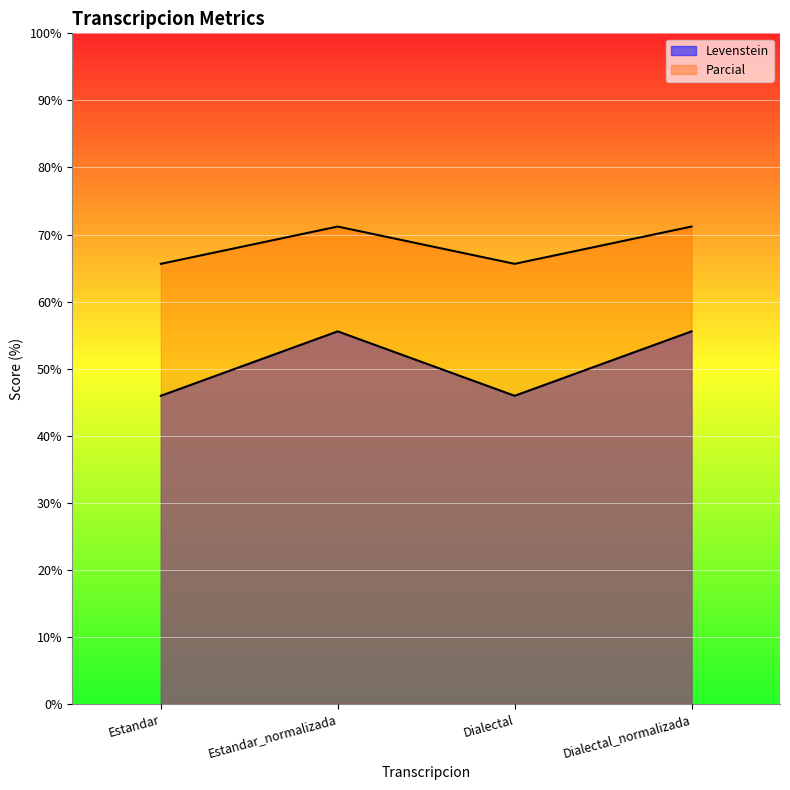

How many lines are shown in the chart?

2